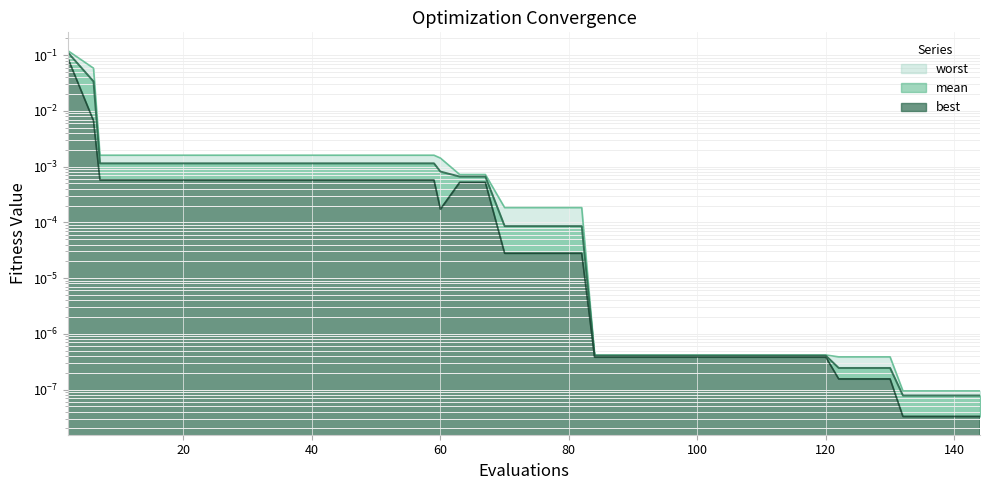

What is the sum of all mean values?

0.2